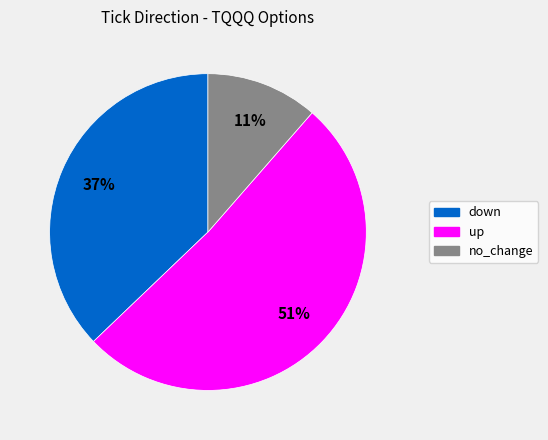

To the nearest percent, what is the average slice percentage?

33%